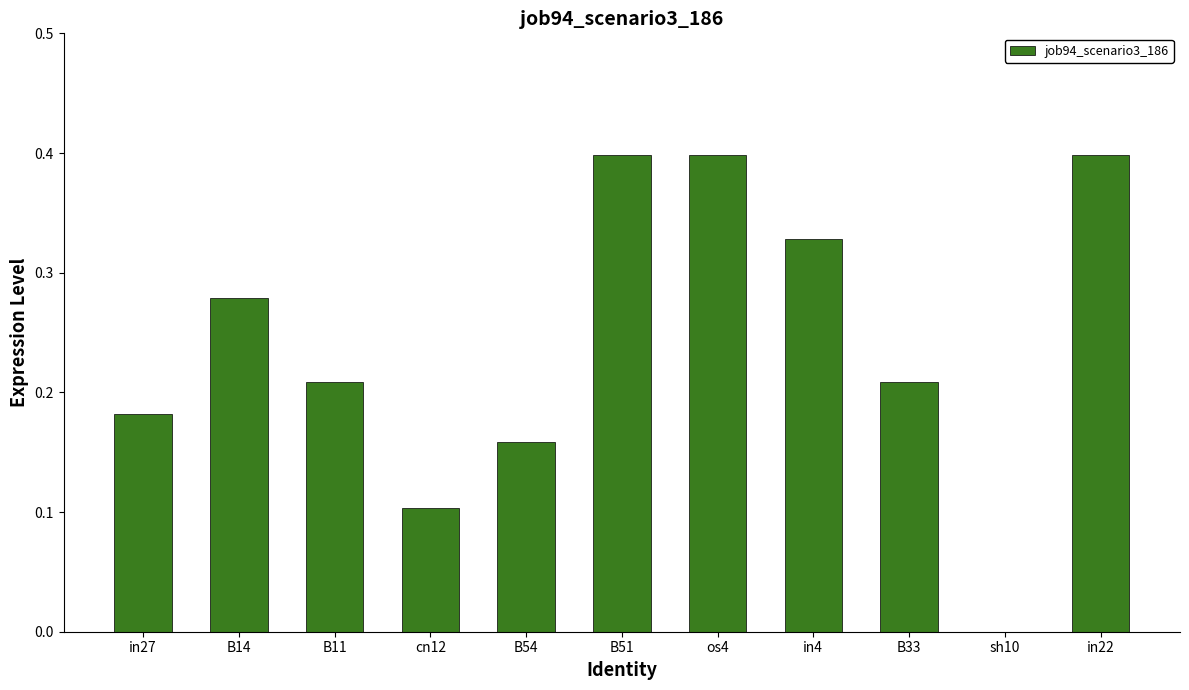

Is it true that the value at in27 is 0.3?

False